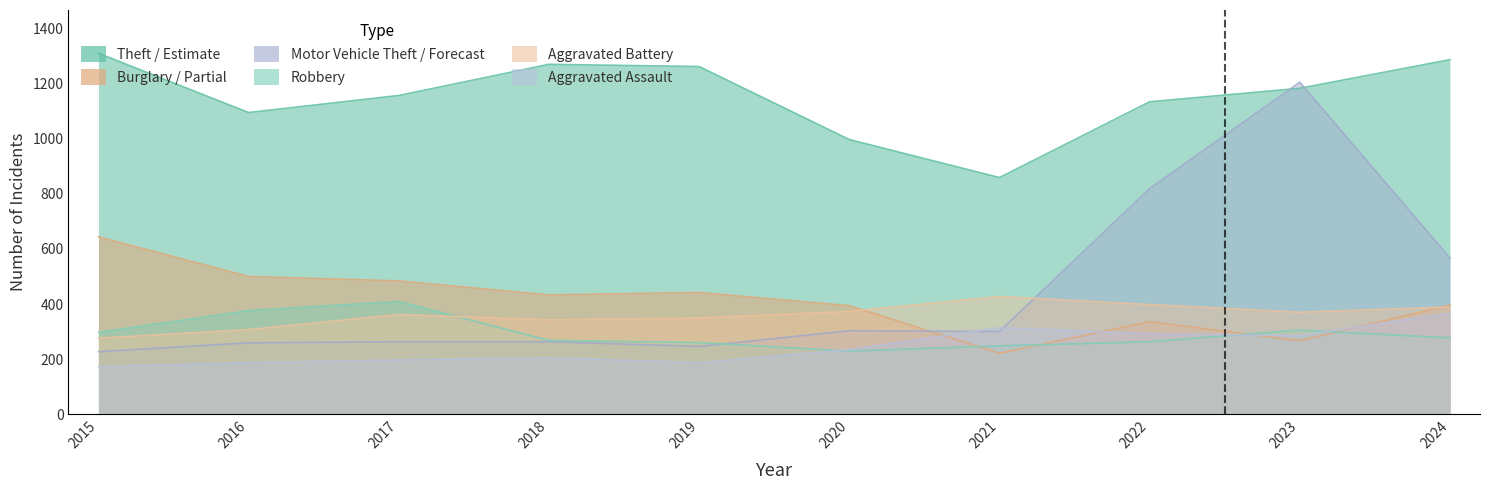

What is the average value of the Robbery series?

293